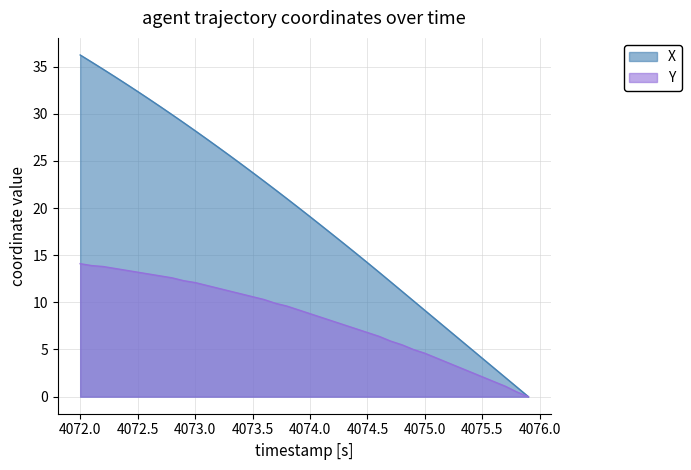

What is the difference between the X values at 4074.3 and 4073.9?

3.9